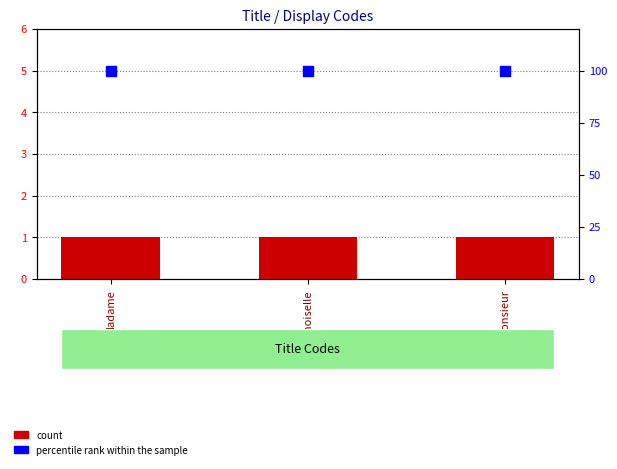

At which category is the sum across all series the highest?

Madame